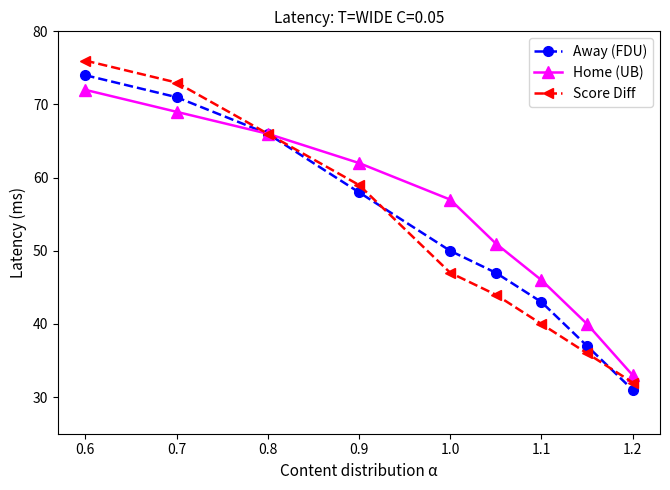

What are all the series names shown in the legend?

Away (FDU), Home (UB), Score Diff